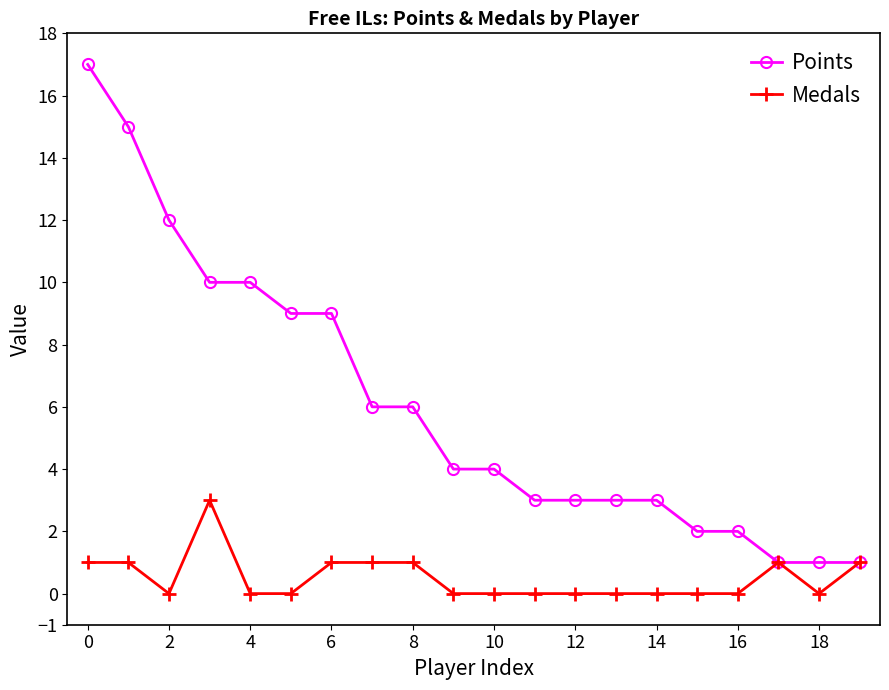

Rank the series by their average value, from highest to lowest.

Points, Medals